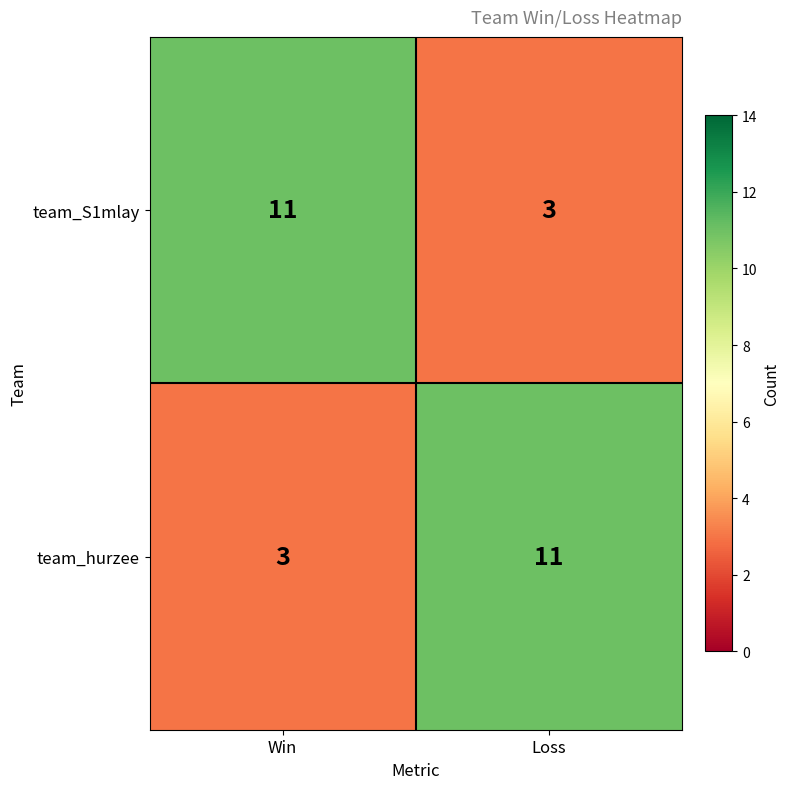

The team_hurzee series shows 5 at Win. True or false?

False